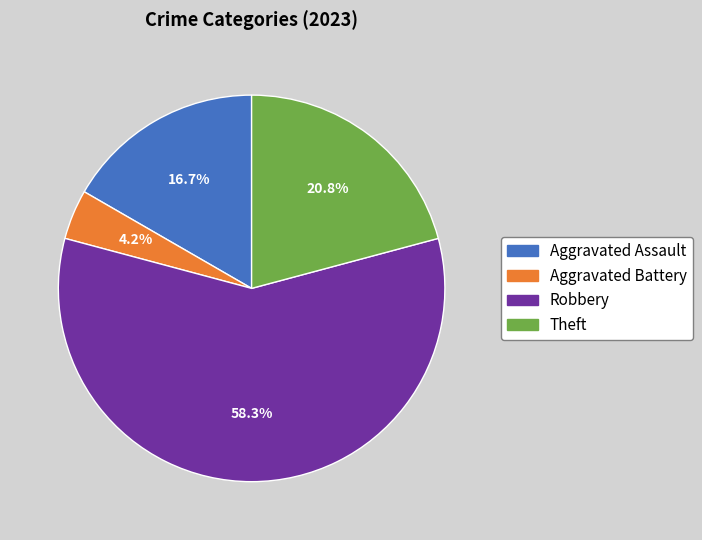

How much of the chart is everything except Aggravated Assault?

83.3%